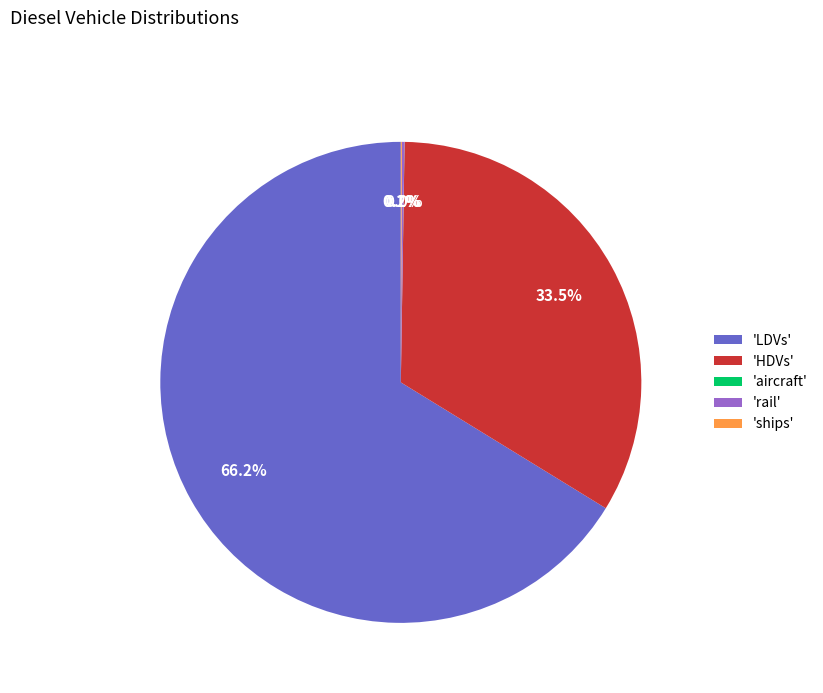

To the nearest percent, what is the difference between the largest and smallest slice percentages?

66%